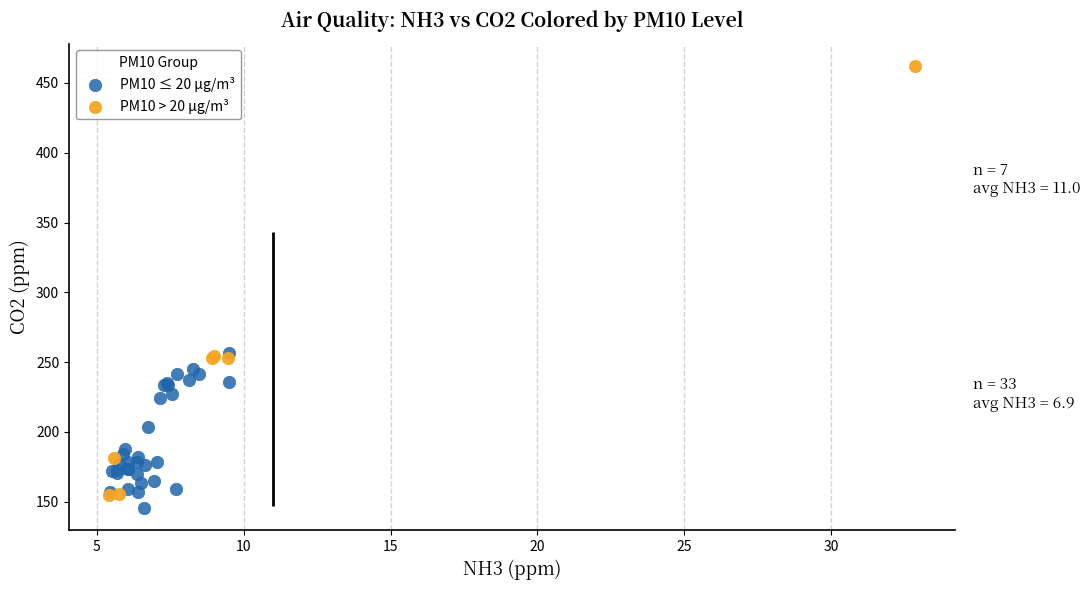

What are all the series names shown in the legend?

PM10 ≤ 20 µg/m³, PM10 > 20 µg/m³